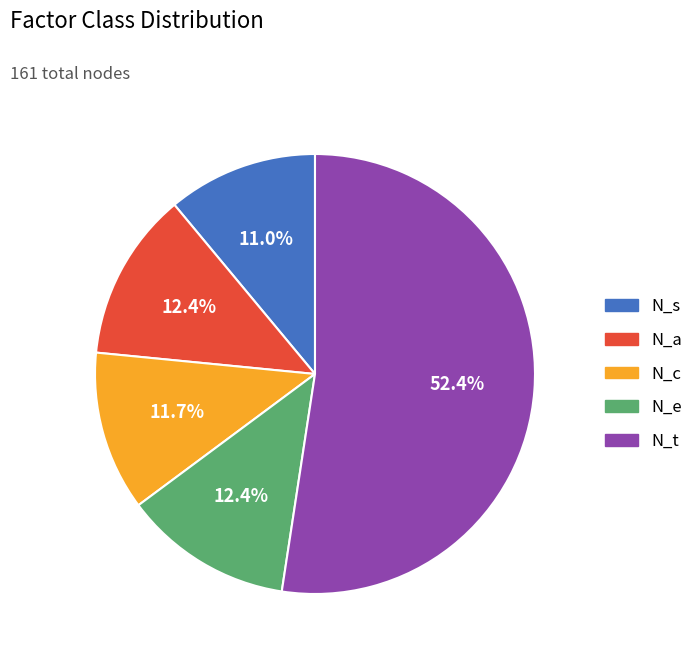

Is there any slice that represents more than half of the pie?

Yes